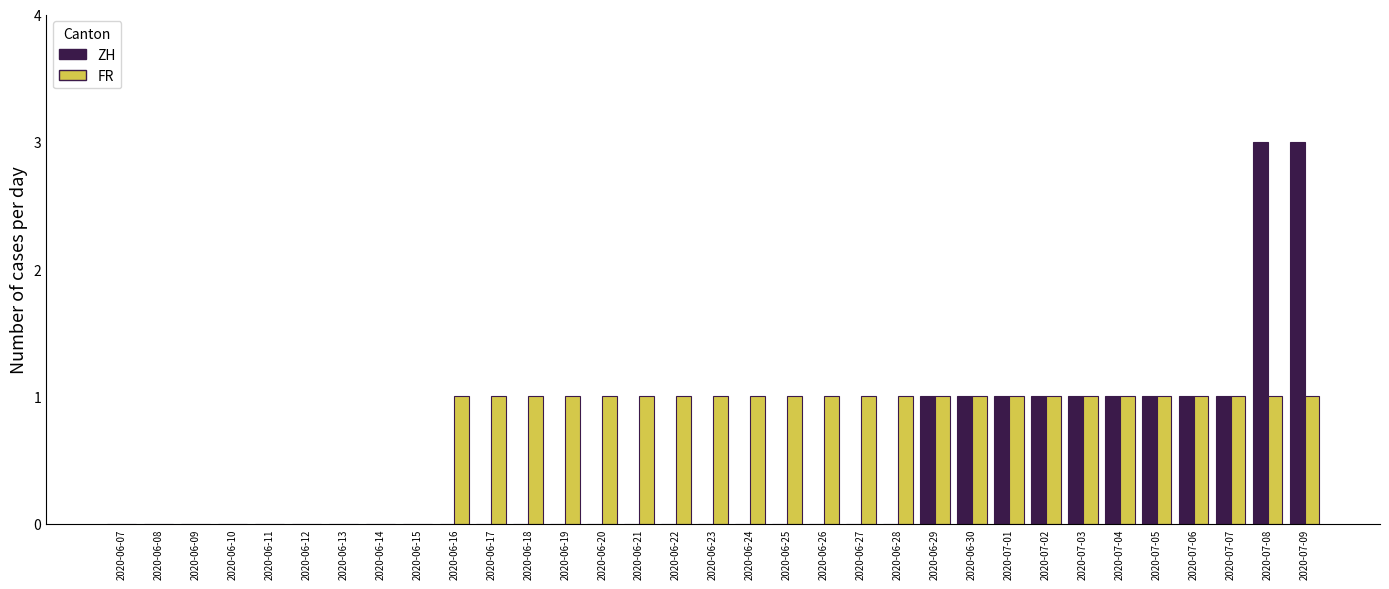

Is it true that ZH equals -2 at 2020-06-22?

False